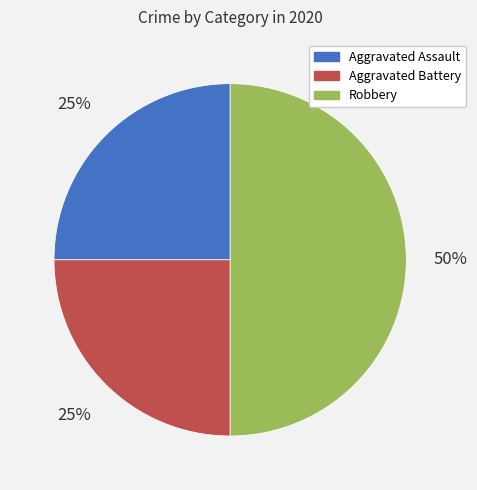

Which has a higher value, Aggravated Battery or Robbery?

Robbery